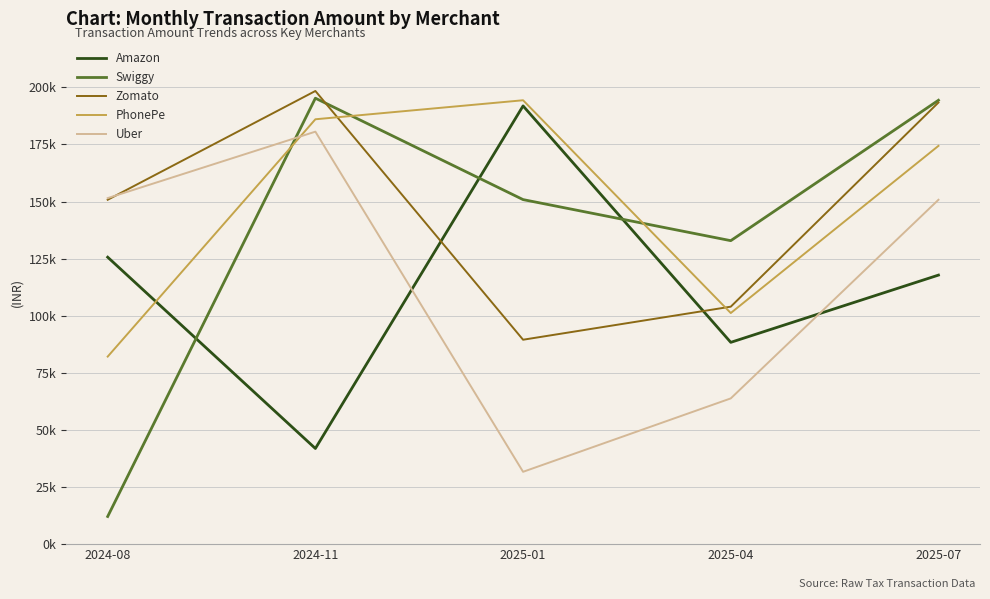

Is this an area chart (filled region under the line)?

No